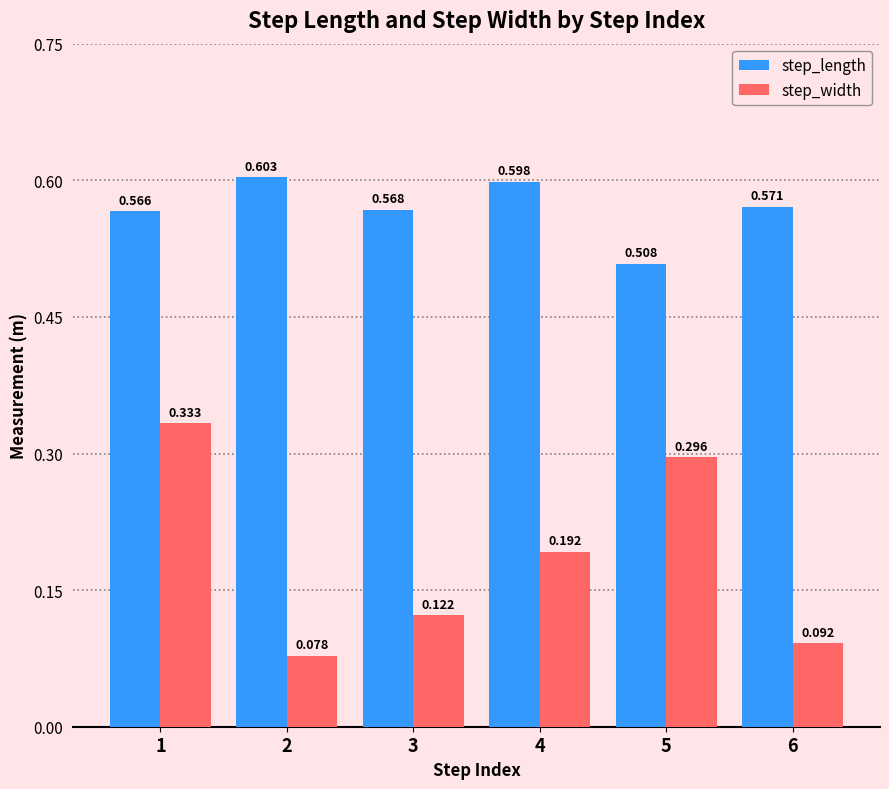

Rank the series by their maximum value, from lowest to highest.

step_width, step_length